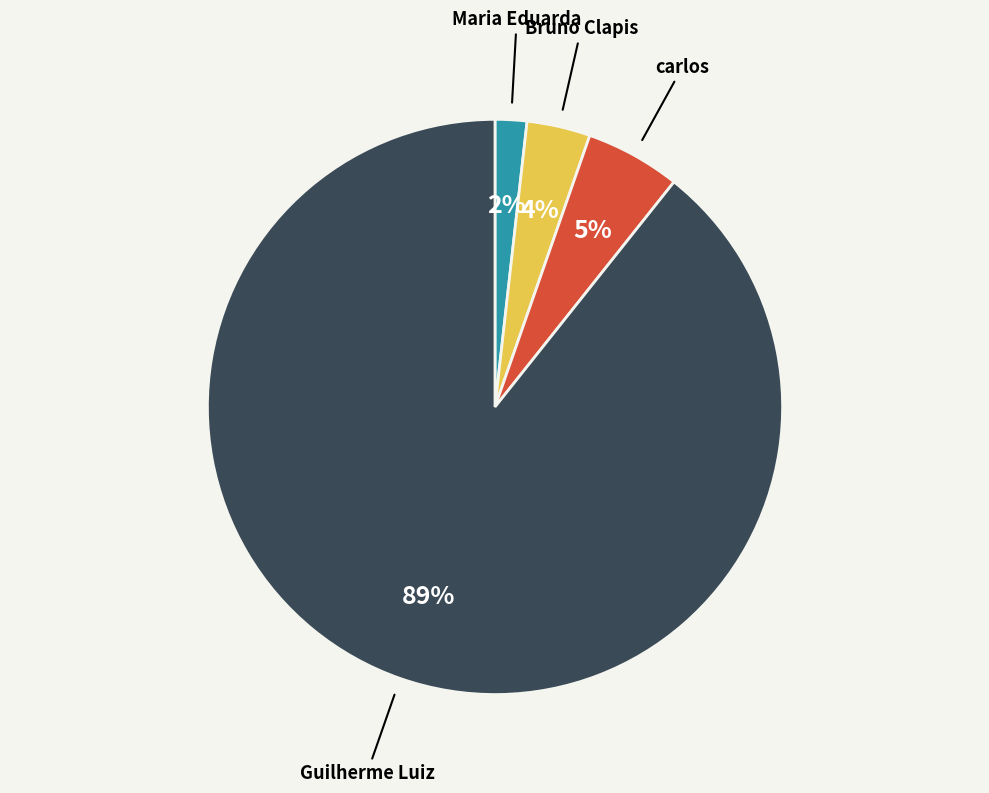

Count the number of slices in the pie.

4